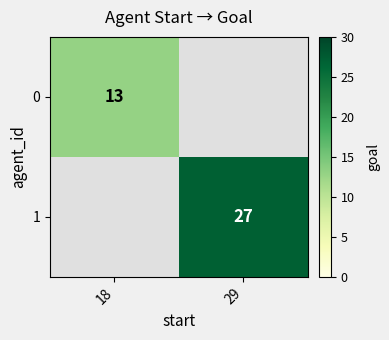

The value of 1 at 29 is 17. True or false?

False